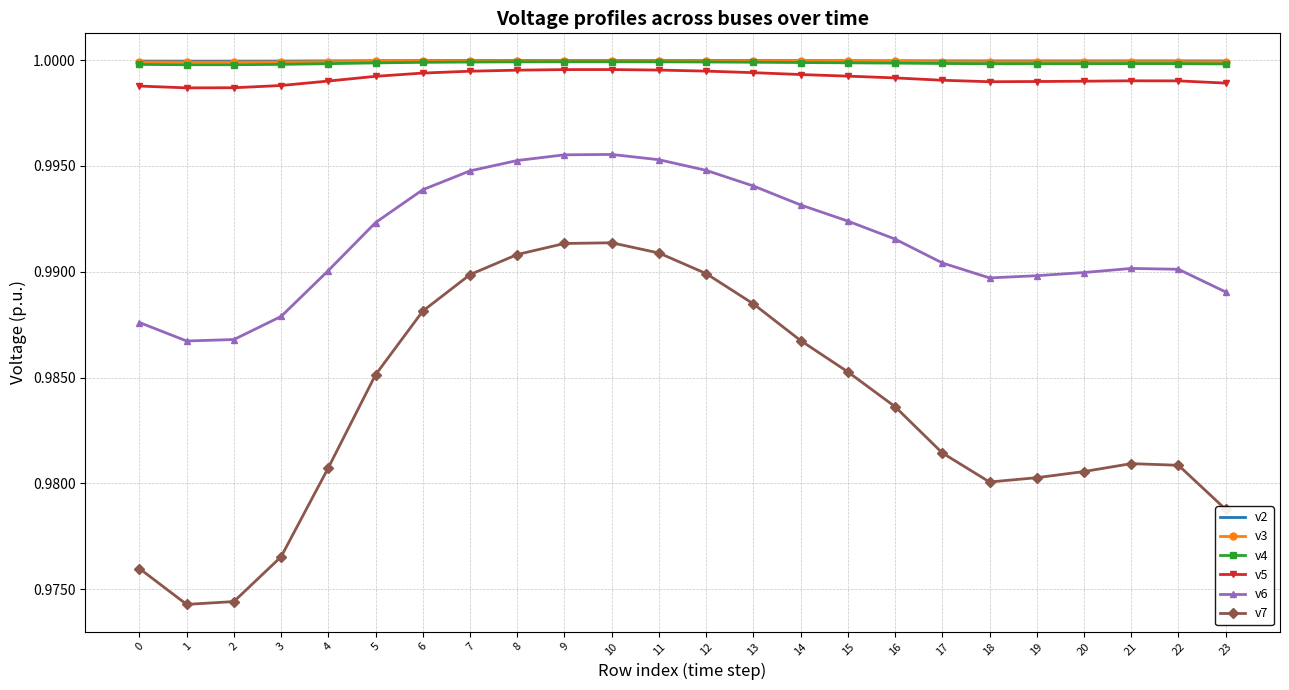

True or false: v2 and v3 intersect in this chart.

False